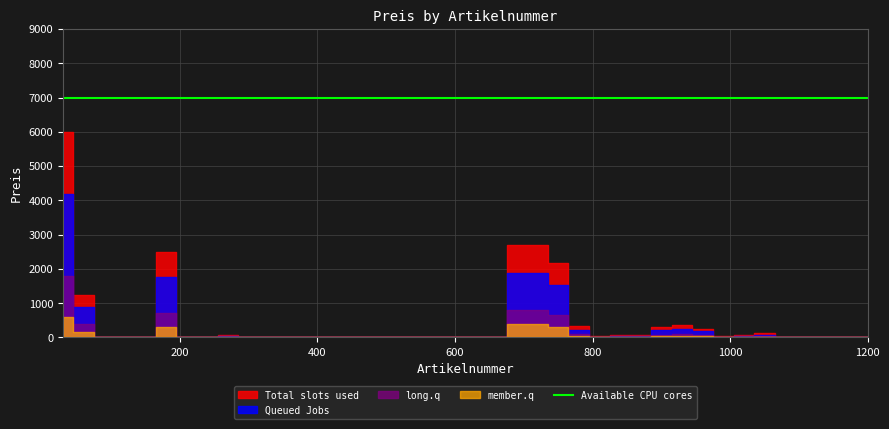

How many categories are shown in the chart?

40